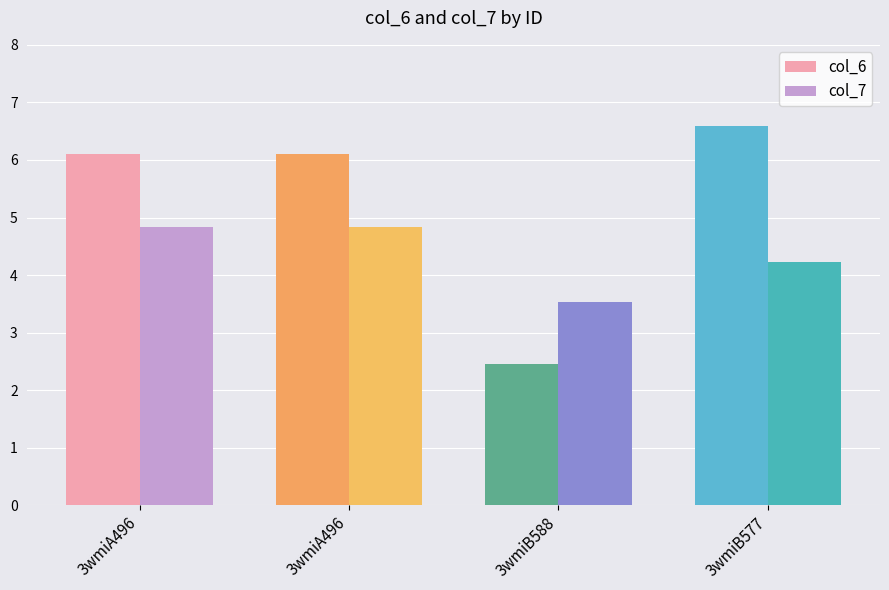

What is the difference between the highest and lowest values at 3wmiB577?

2.4